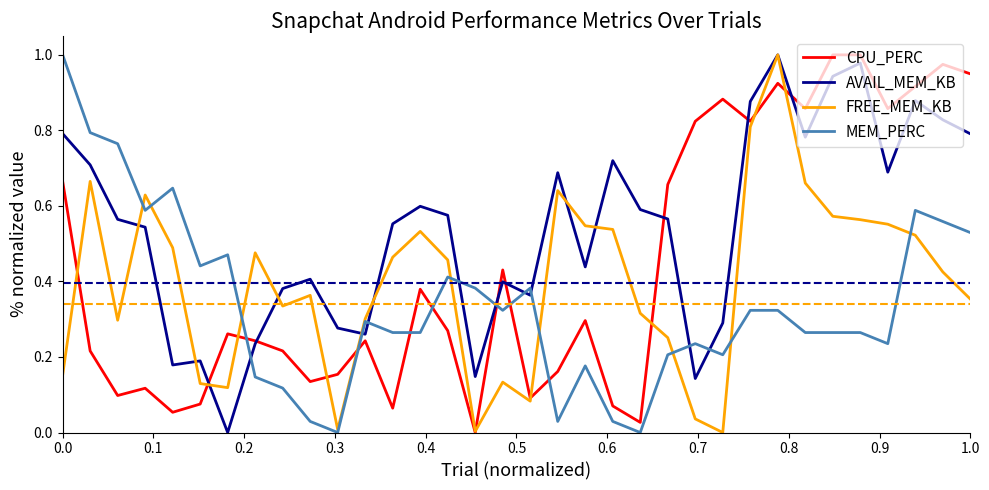

Rank the series by their average value, from highest to lowest.

AVAIL_MEM_KB, CPU_PERC, FREE_MEM_KB, MEM_PERC